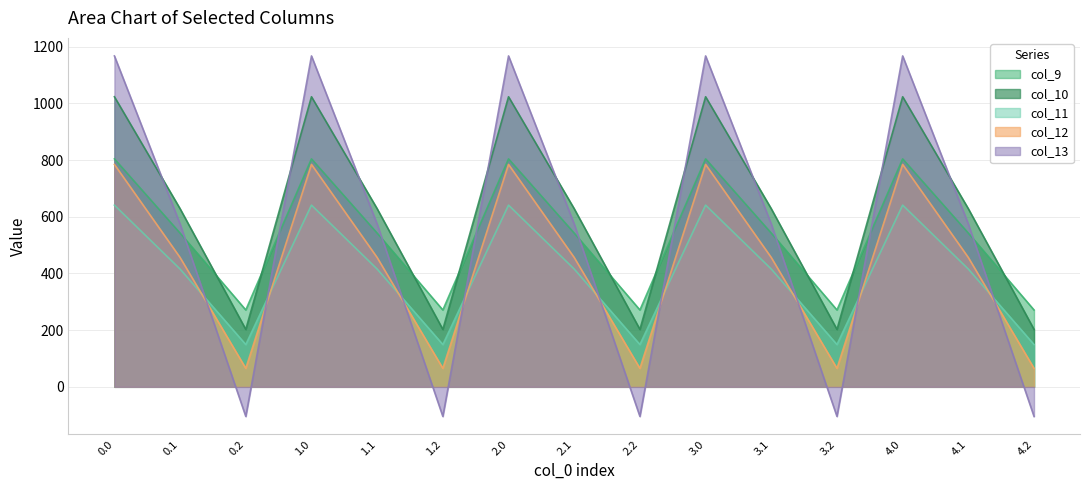

Reading right to left, extract all data points from this chart.

col_9: 271.1	542.1	804.0	271.1	542.1	804.0	271.1	542.1	804.0	271.1	542.1	804.0	271.1	542.1	804.0
col_10: 202.5	628.1	1023.2	202.5	628.1	1023.2	202.5	628.1	1023.2	202.5	628.1	1023.2	202.5	628.1	1023.2
col_11: 149.1	415.4	640.9	149.1	415.4	640.9	149.1	415.4	640.9	149.1	415.4	640.9	149.1	415.4	640.9
col_12: 65.2	456.1	784.4	65.2	456.1	784.4	65.2	456.1	784.4	65.2	456.1	784.4	65.2	456.1	784.4
col_13: -104.4	574.0	1167.2	-104.4	574.0	1167.2	-104.4	574.0	1167.2	-104.4	574.0	1167.2	-104.4	574.0	1167.2